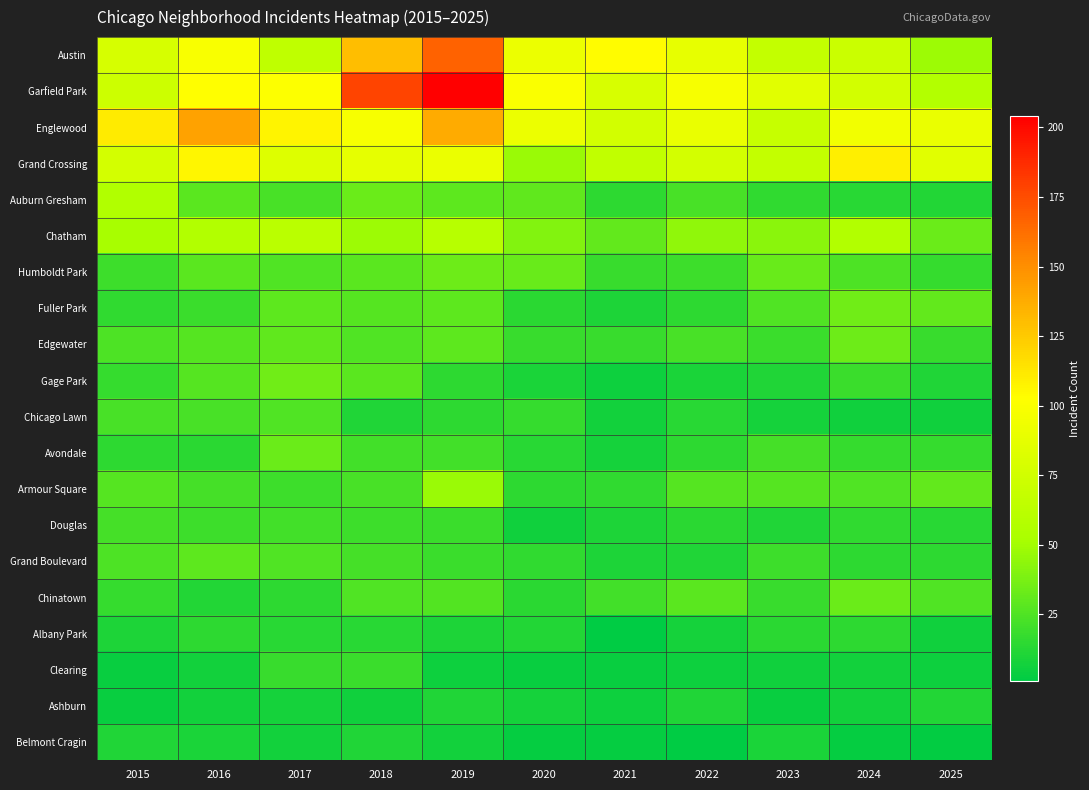

What is the total value across all series at 2025?

535